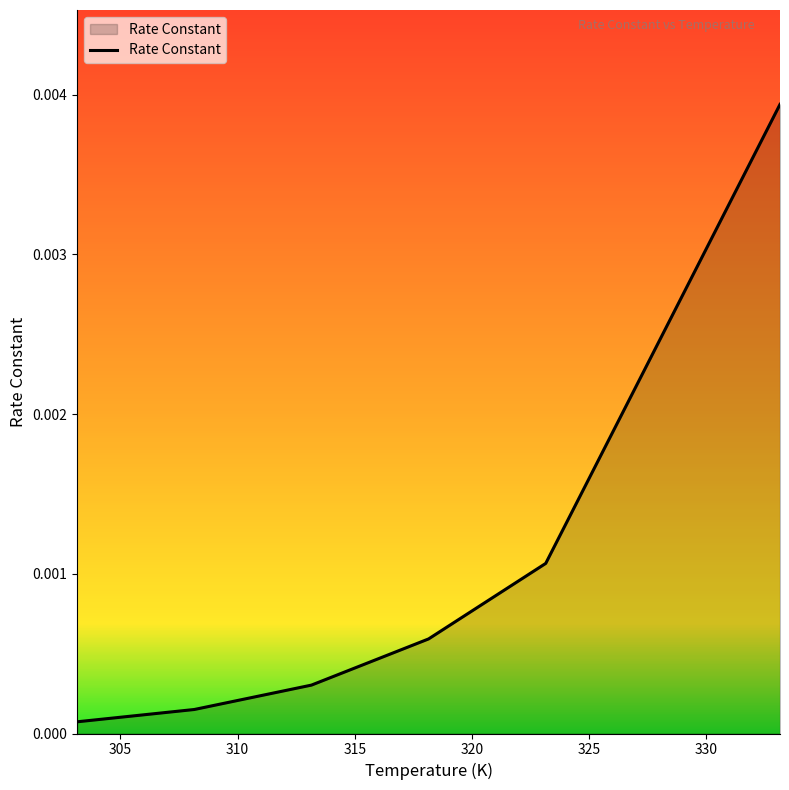

Does the chart display data point markers on the line(s)?

No